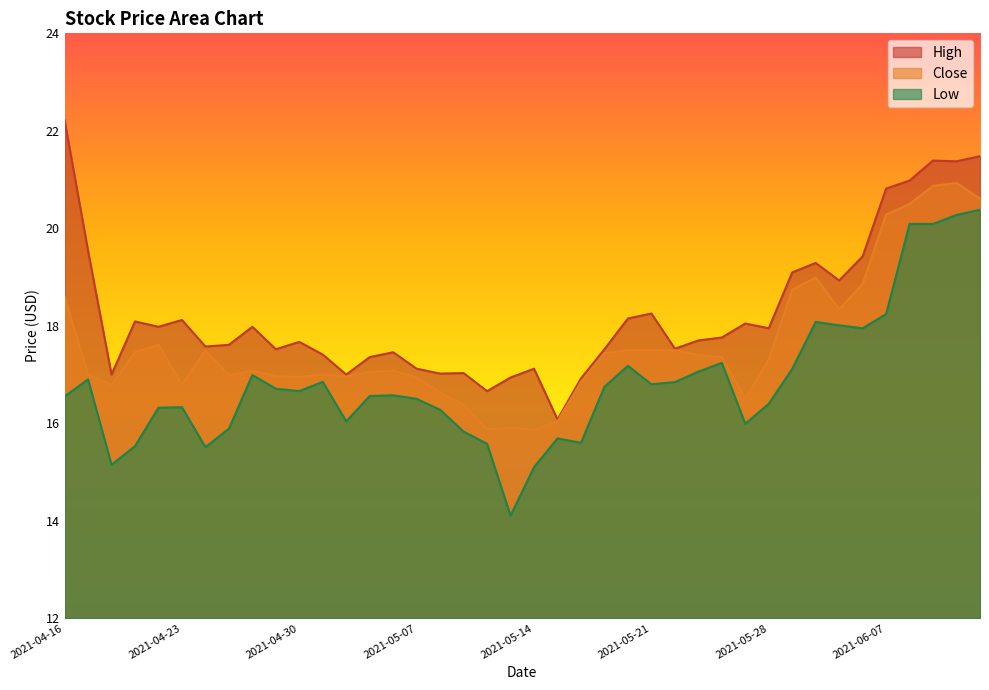

True or false: Close and Low cross at least once.

False